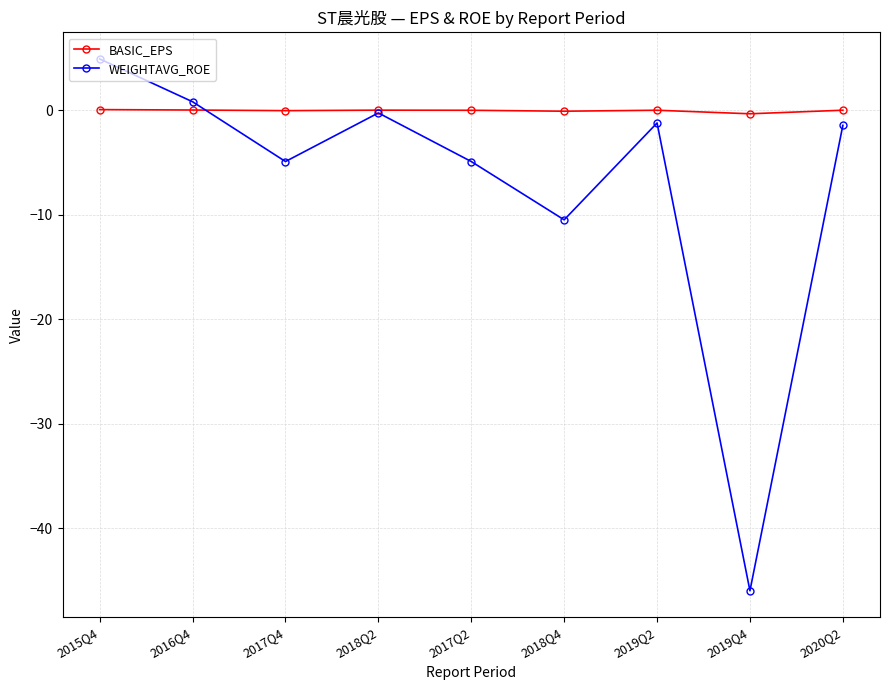

How many data points does each series have?

9